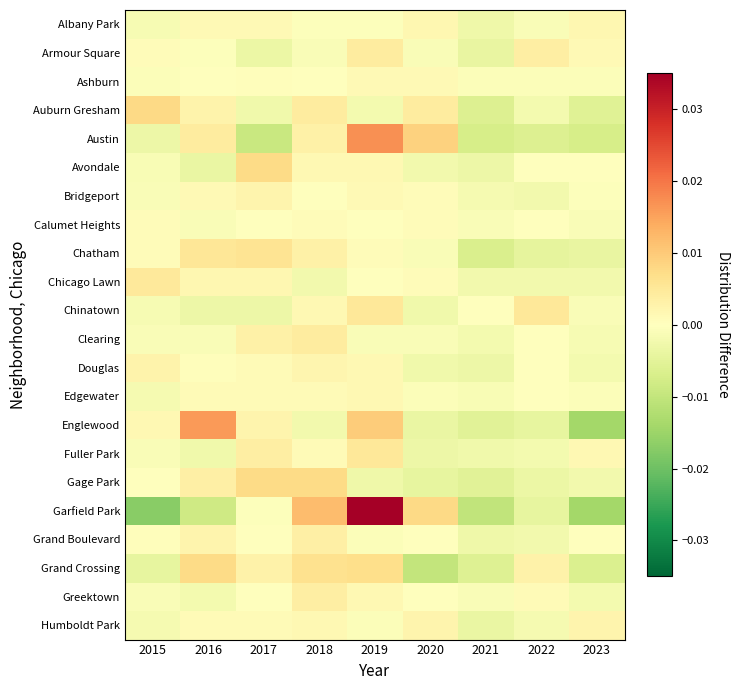

Count the number of categories in the chart.

9